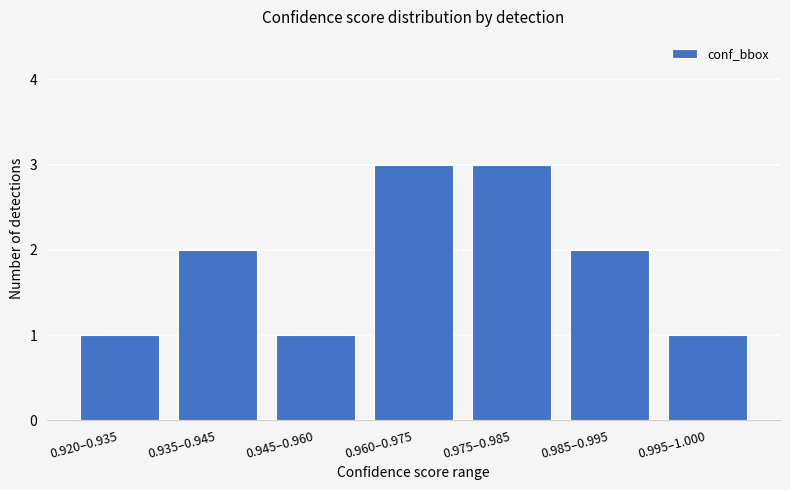

What is the sum of the values at 0.995–1.000 and 0.985–0.995?

3